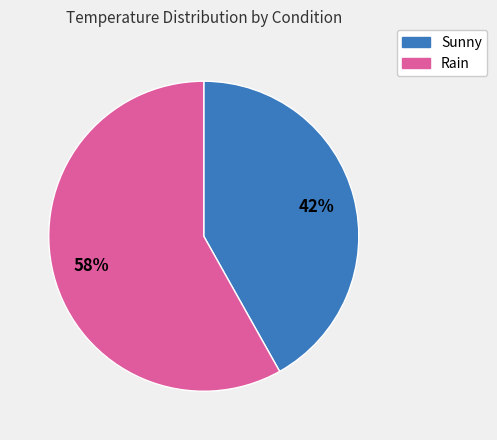

To the nearest percent, what is the combined percentage of Sunny and Rain?

100%